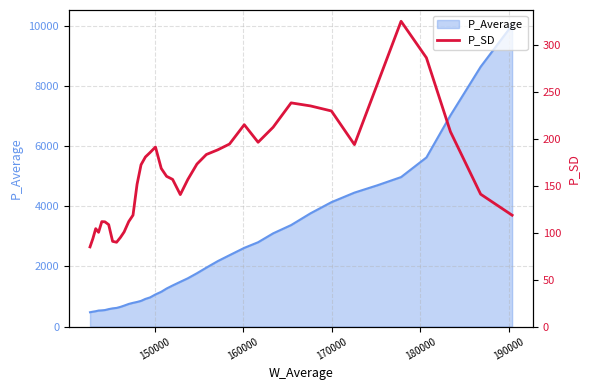

What is the minimum value shown in the chart?

84.8